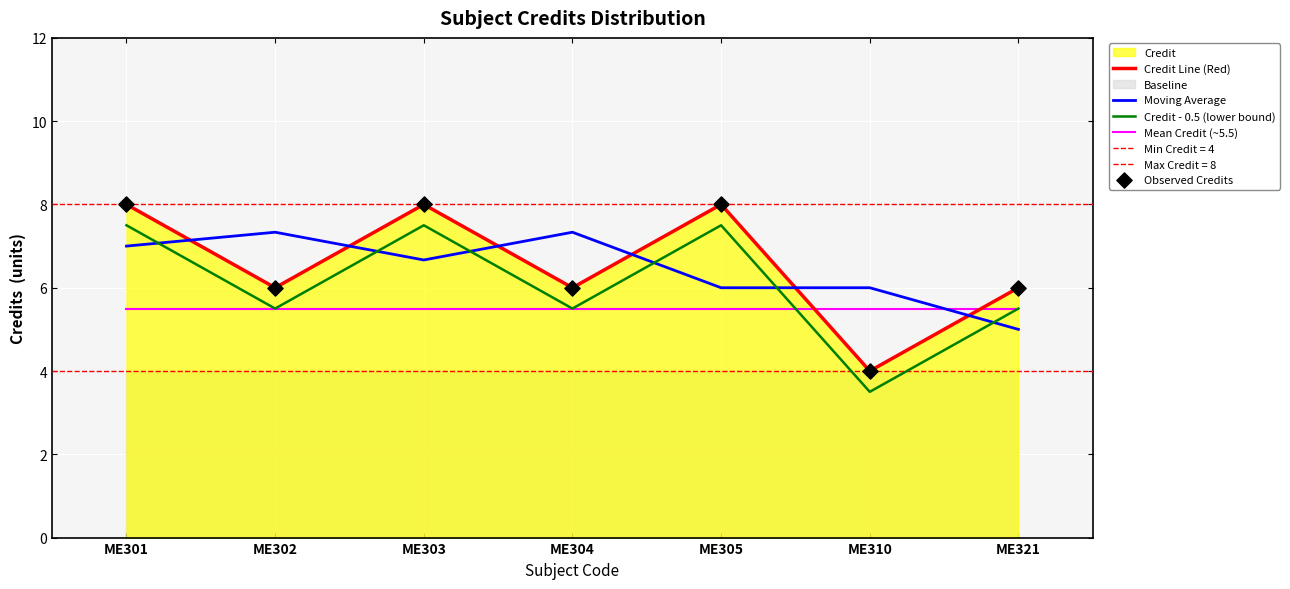

Which series has the largest Y range (max minus min)?

Credit Line (Red)